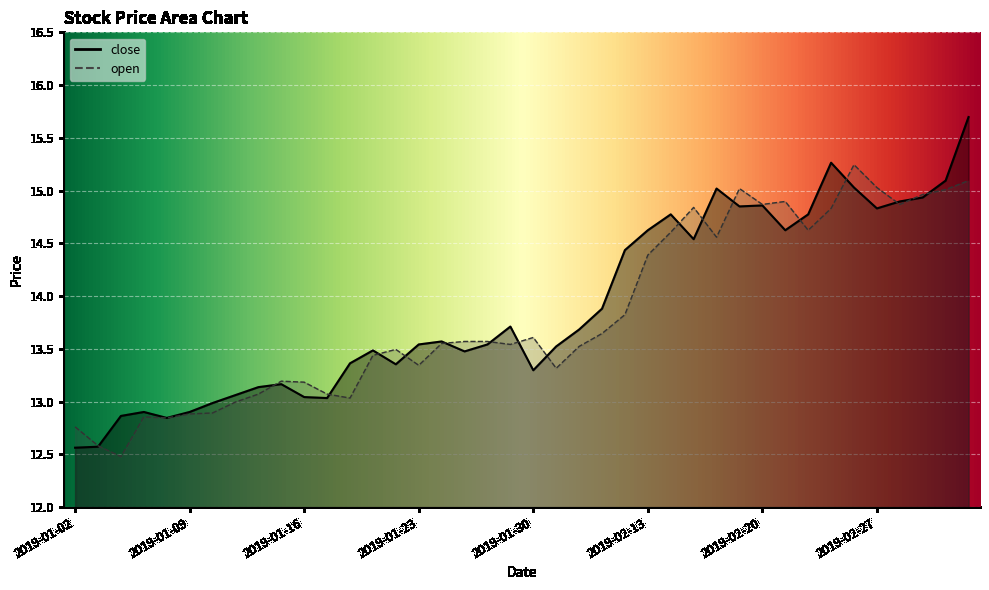

True or false: close has more than 0 interior local peaks.

True